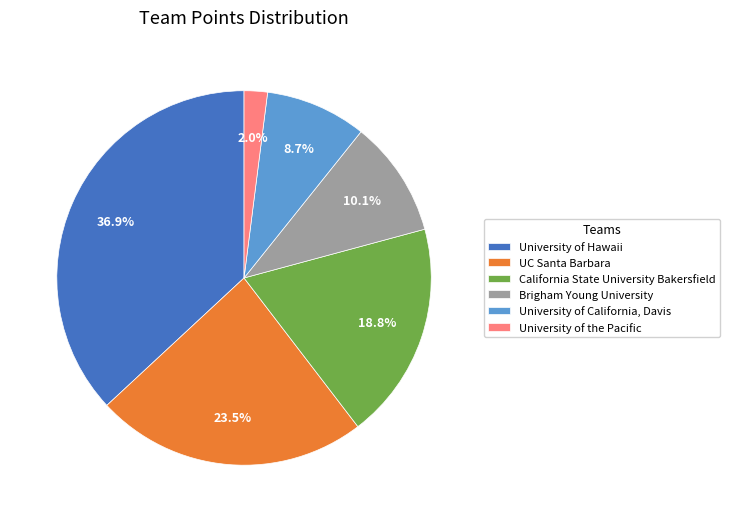

Which category has the smallest portion of the pie?

University of the Pacific